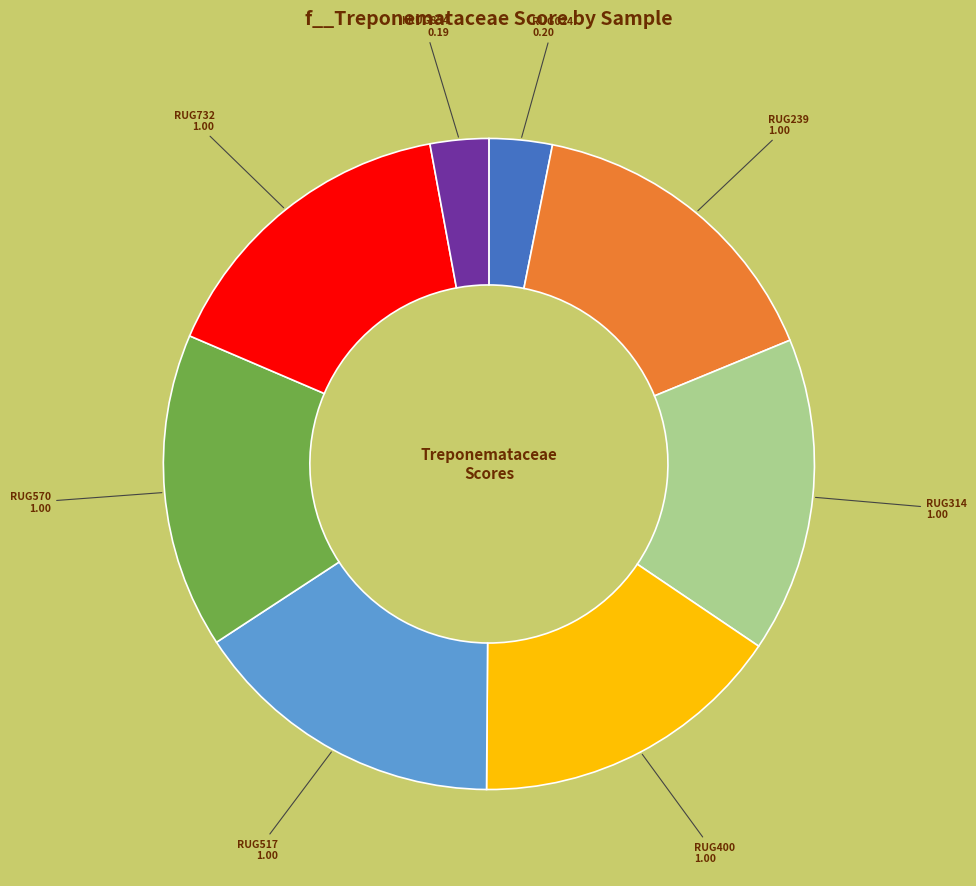

Is there a majority slice in this chart?

No